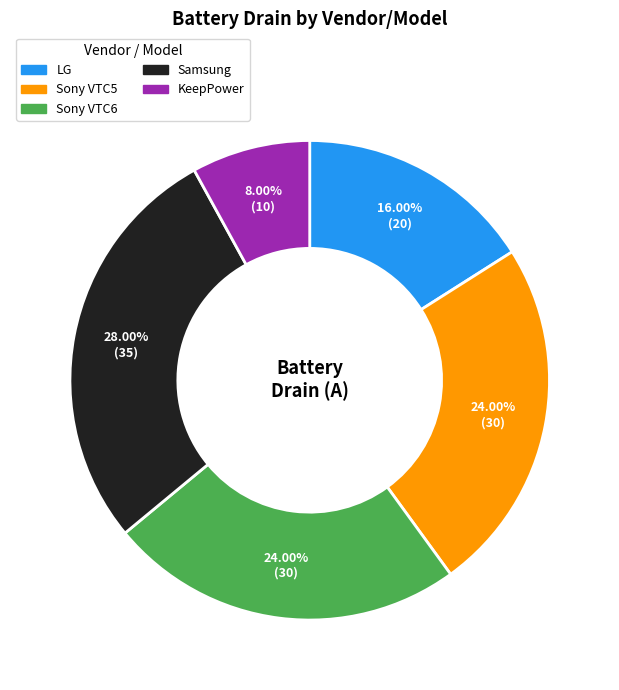

Does any single category account for the majority?

No